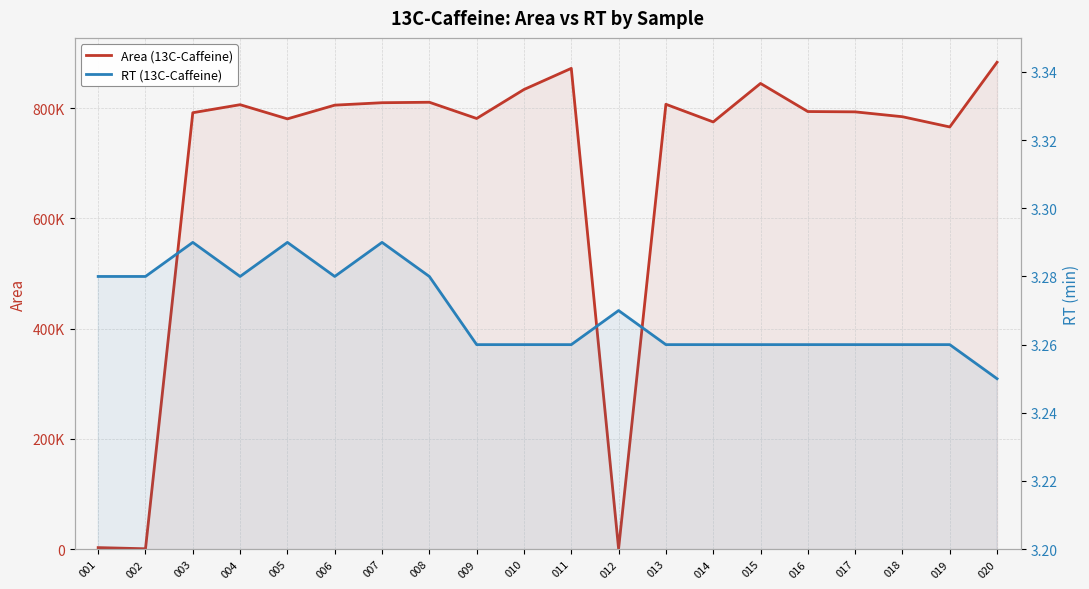

What is the value of the Area (13C-Caffeine) point at the 16th from the left?

793916.7